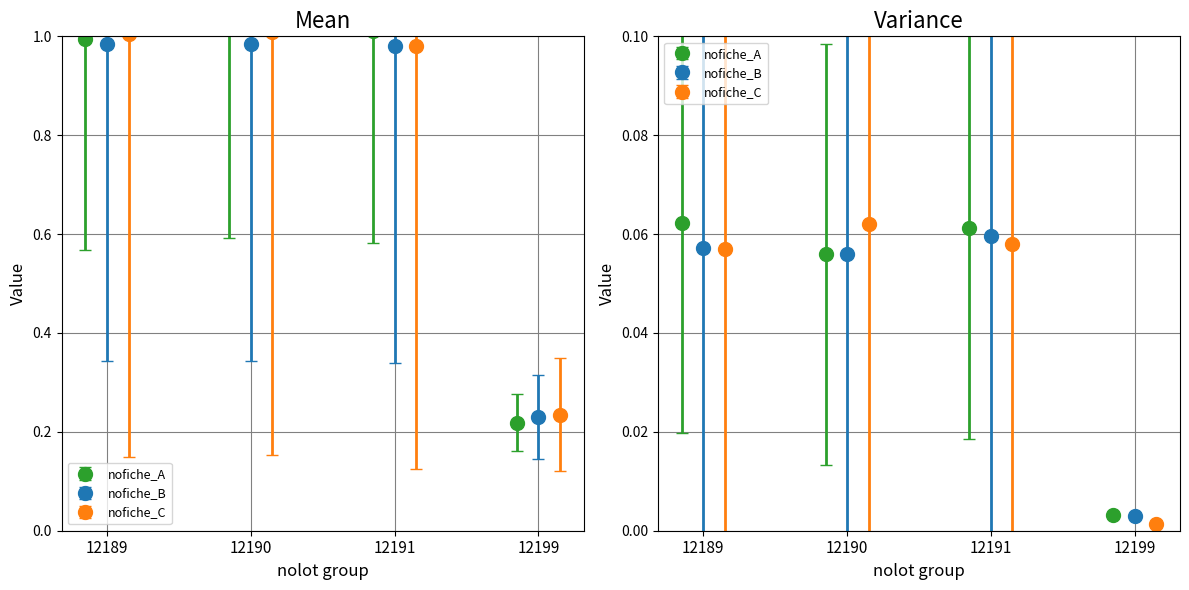

At which label is nofiche closest to 0?

12199